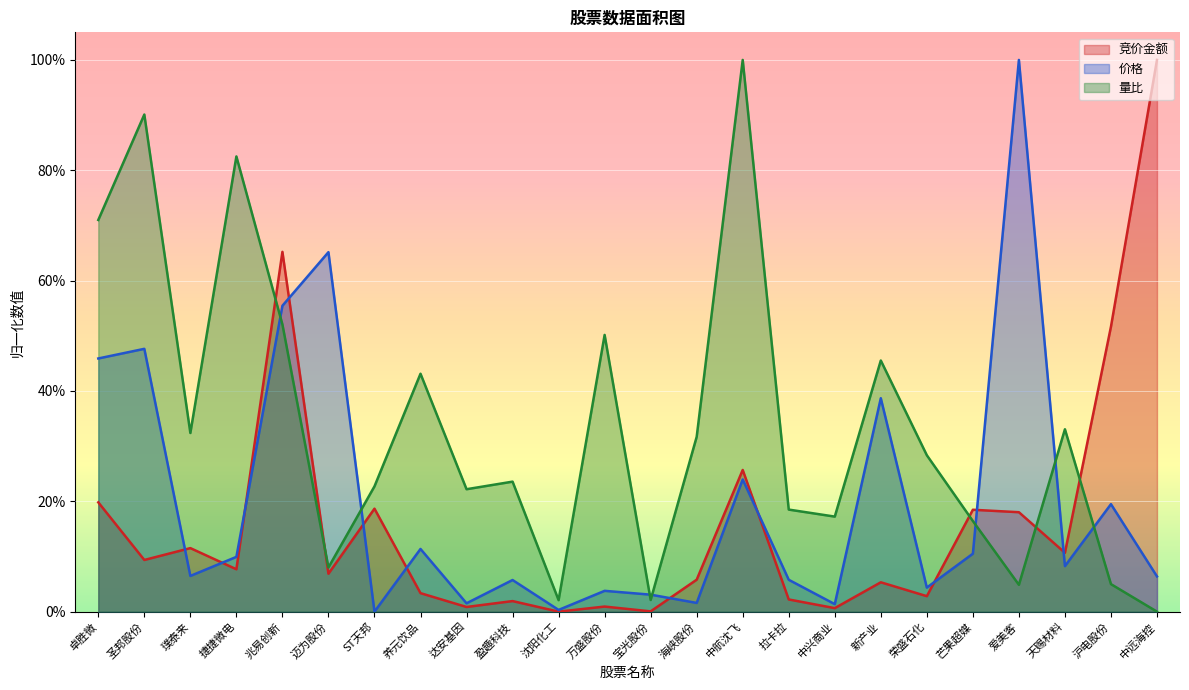

What is the average value of the 竞价金额 series?

0.2